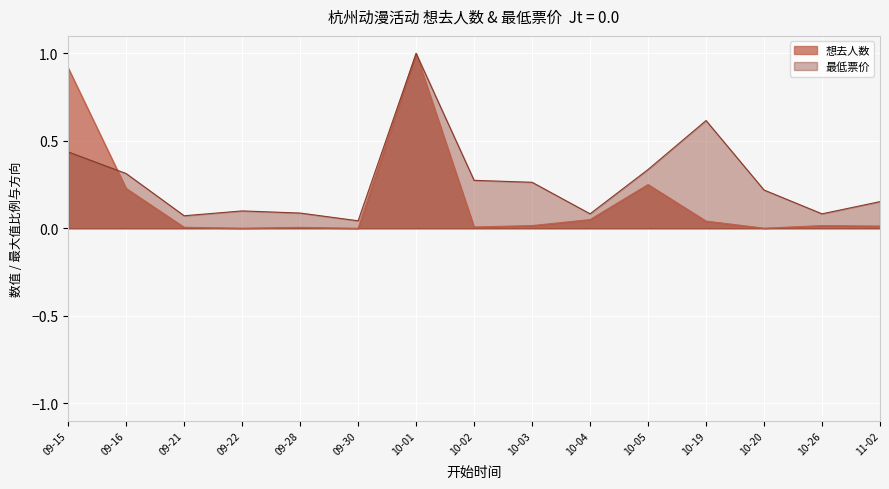

Reading left to right, what are all the values shown in this chart?

想去人数: 0.9	0.2	0.0	0.0	0.0	0.0	1.0	0.0	0.0	0.1	0.3	0.0	0.0	0.0	0.0
最低票价: 0.4	0.3	0.1	0.1	0.1	0.0	1.0	0.3	0.3	0.1	0.3	0.6	0.2	0.1	0.2